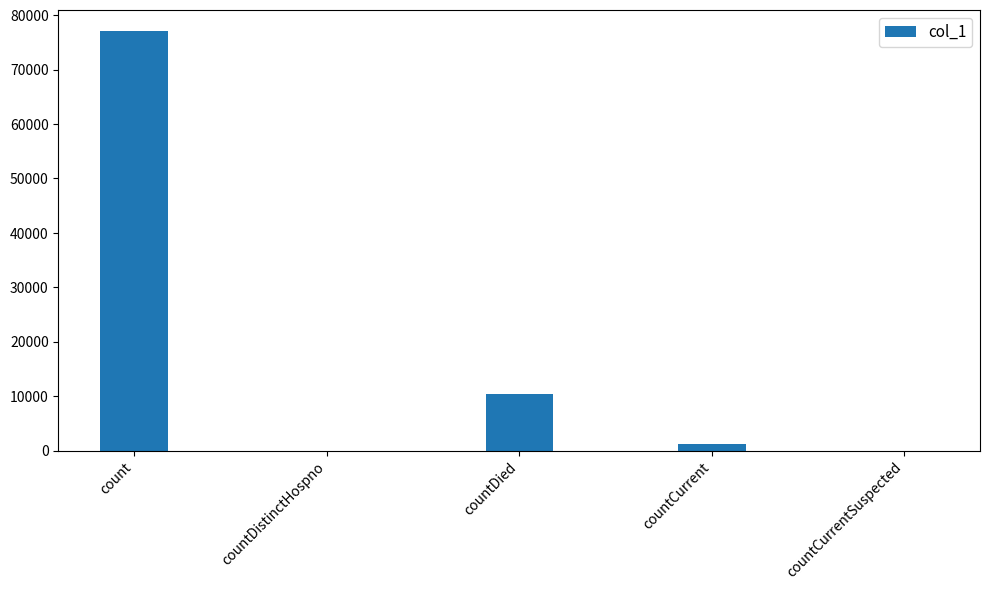

At which category does the chart reach its peak across all series?

count